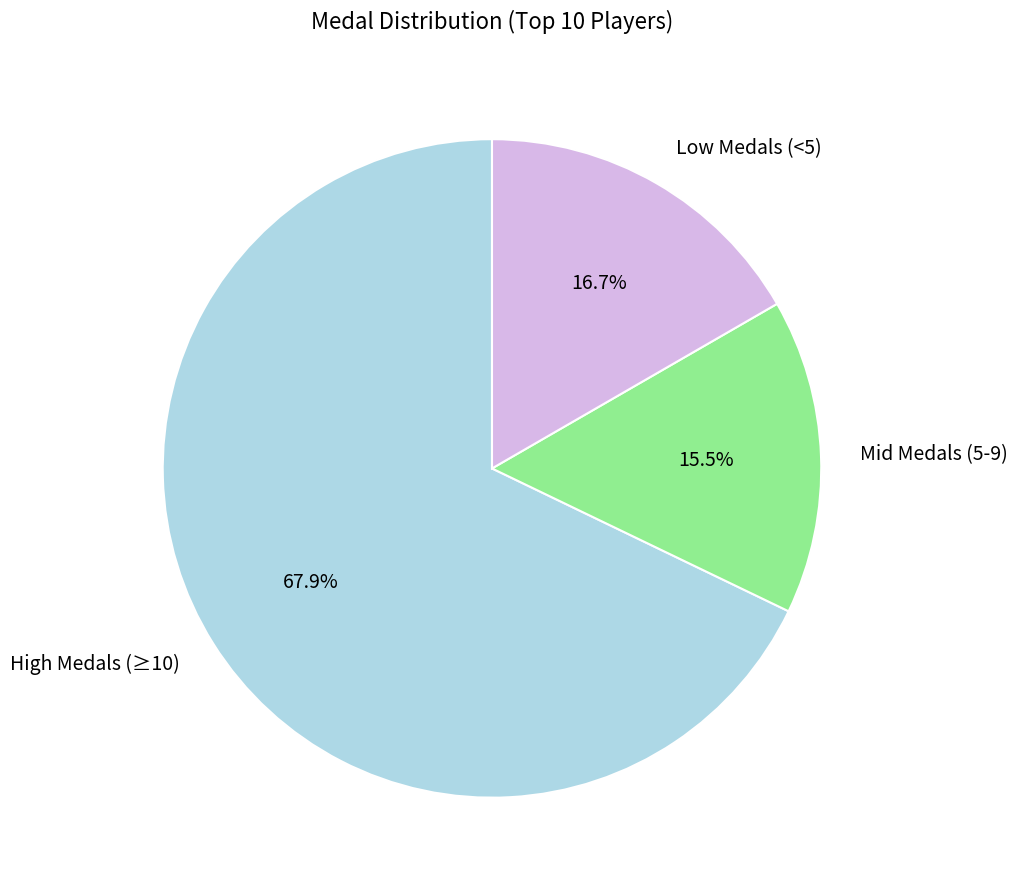

To the nearest percent, what is the difference between the largest and smallest slice percentages?

52%